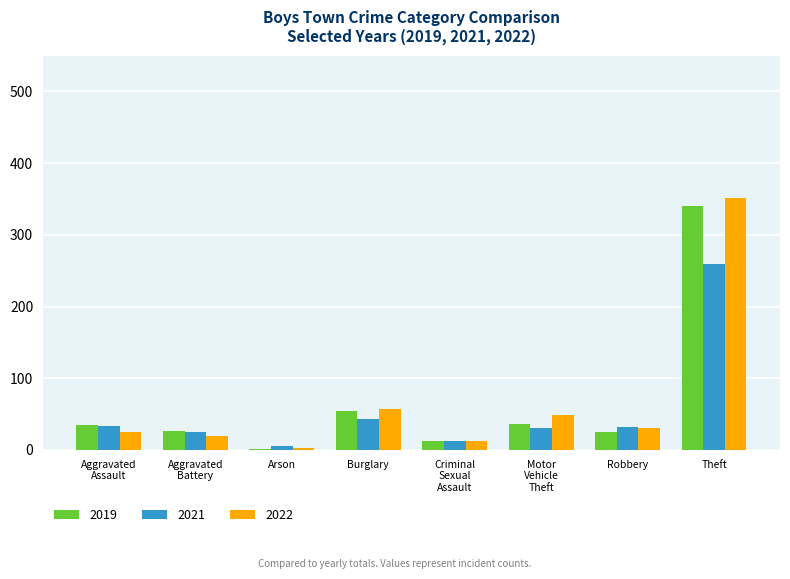

Is the value of 2019 at Burglary greater than the value of 2022 at Theft?

No